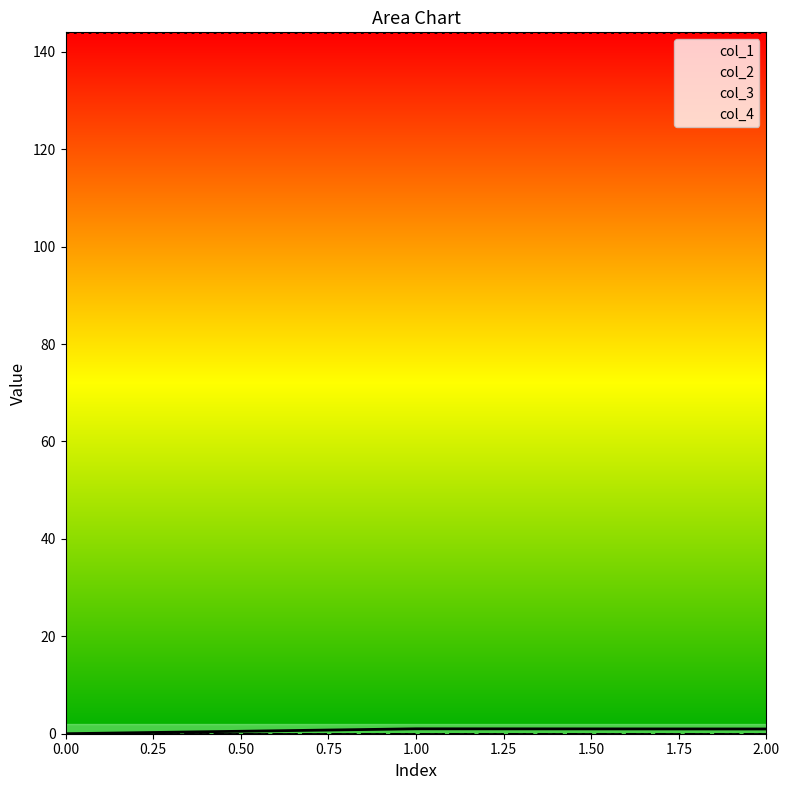

Which series changed the most between 0 and 1?

col_1